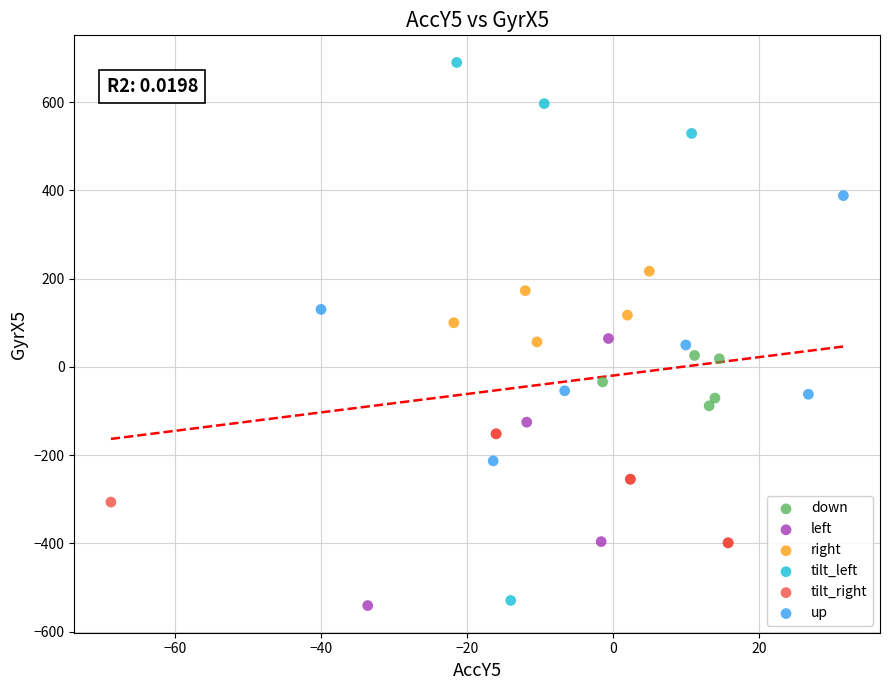

Which series has the largest Y range (max minus min)?

tilt_left